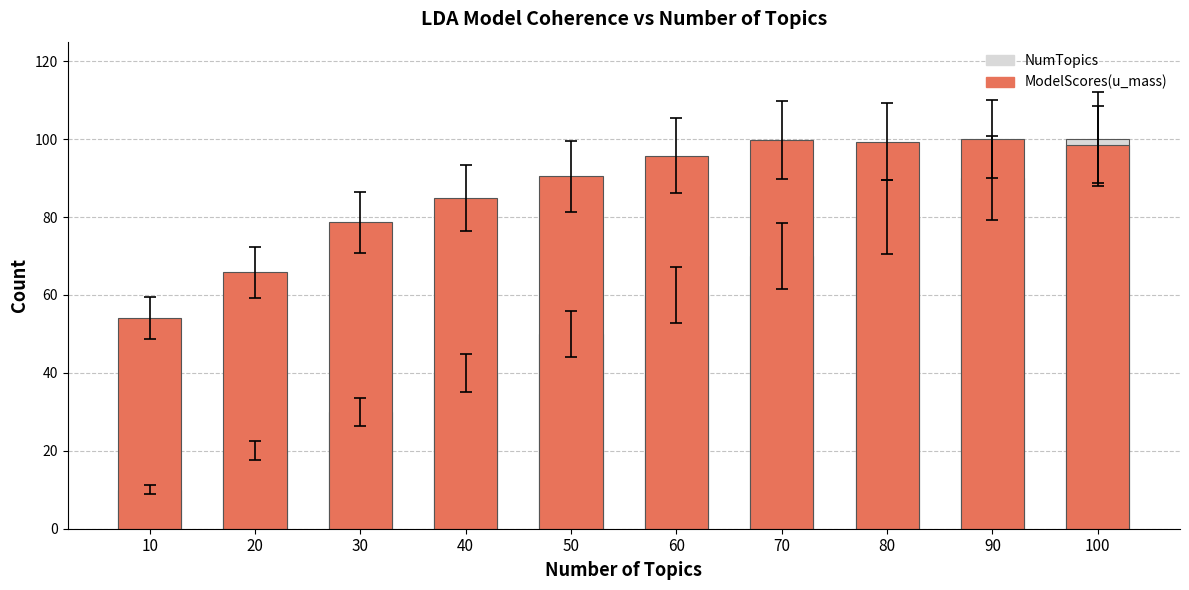

How many values in the NumTopics series exceed 60?

4